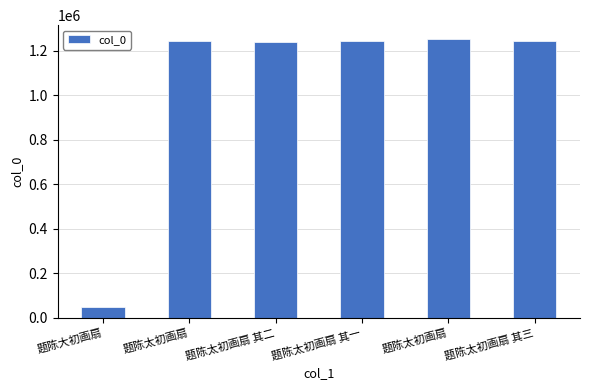

List the labels in order of value, smallest first.

题陈大初画扇, 题陈太初画扇 其二, 题陈太初画扇, 题陈太初画扇 其一, 题陈太初画扇 其三, 题陈太初画扇